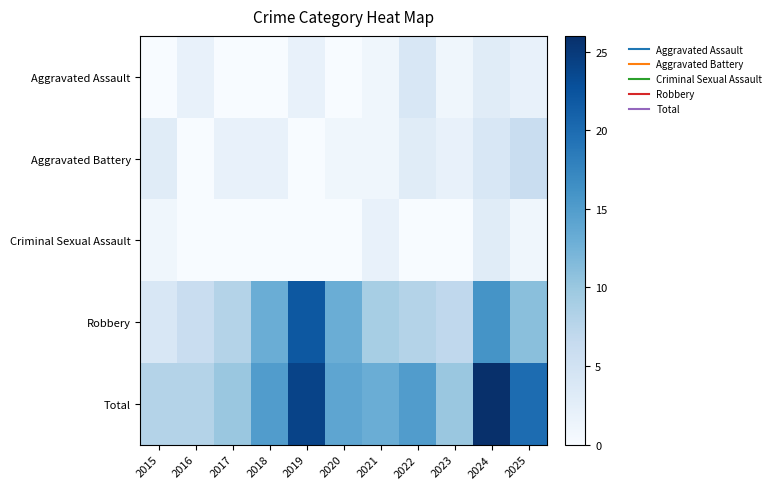

Rank the series by their maximum value, from highest to lowest.

Total, Robbery, Aggravated Battery, Aggravated Assault, Criminal Sexual Assault